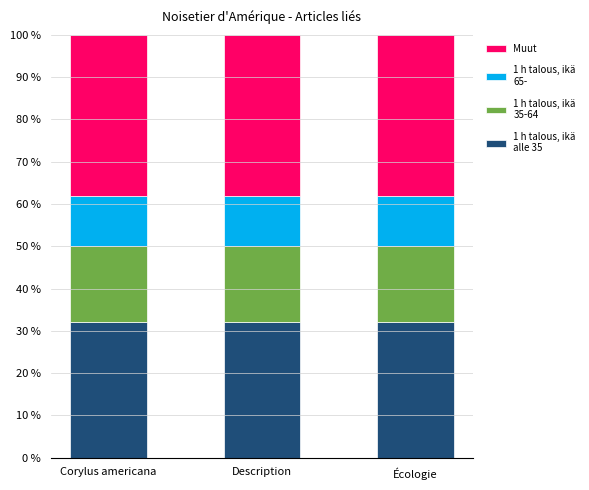

What is the total value across all series at Écologie?

100